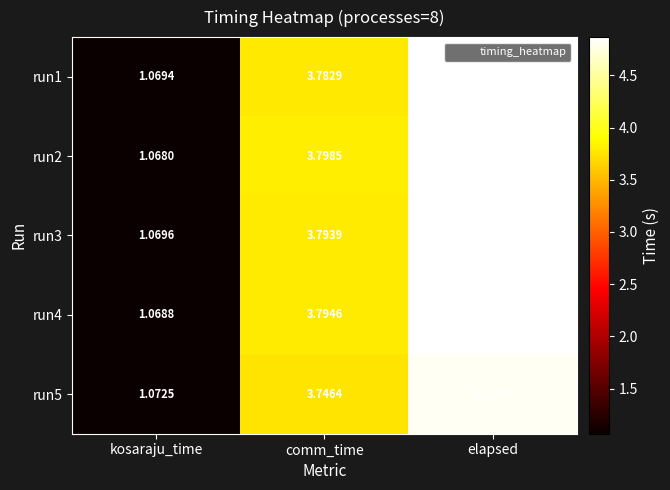

How many distinct data groups are displayed?

5